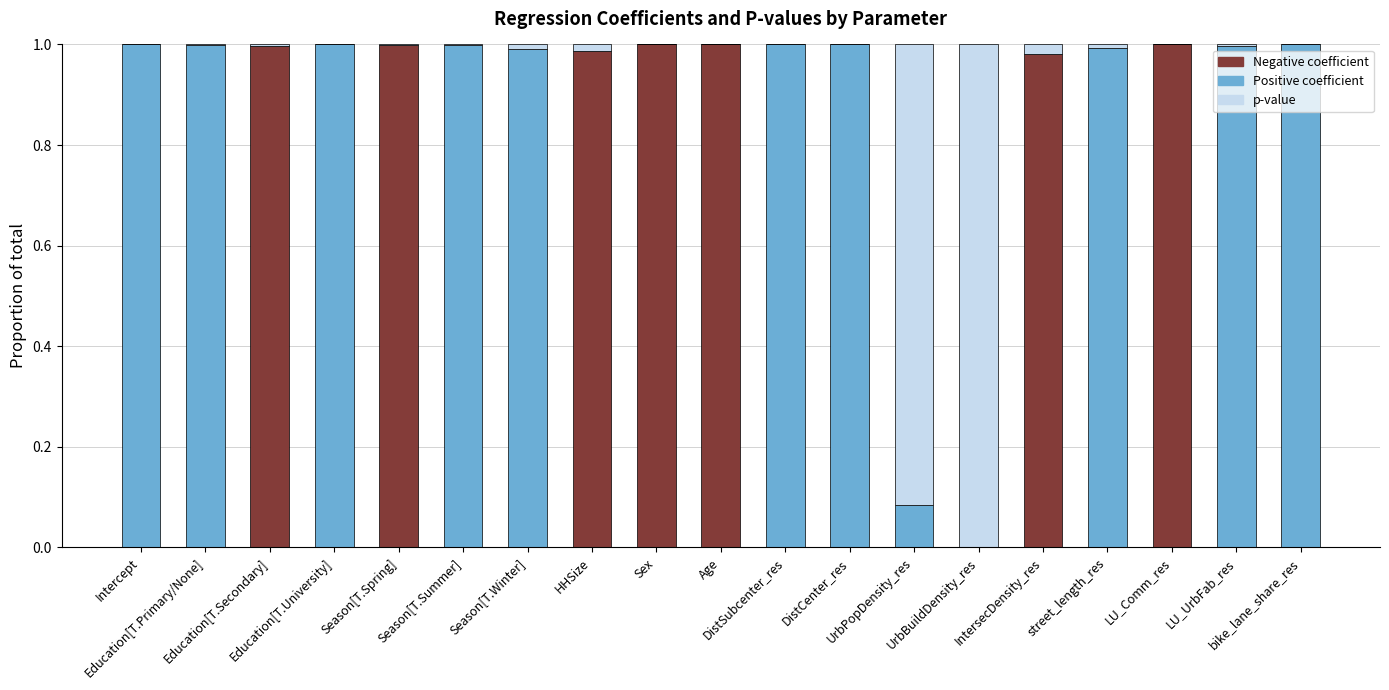

True or false: Positive coefficient has a value of 0.3 at HHSize.

False